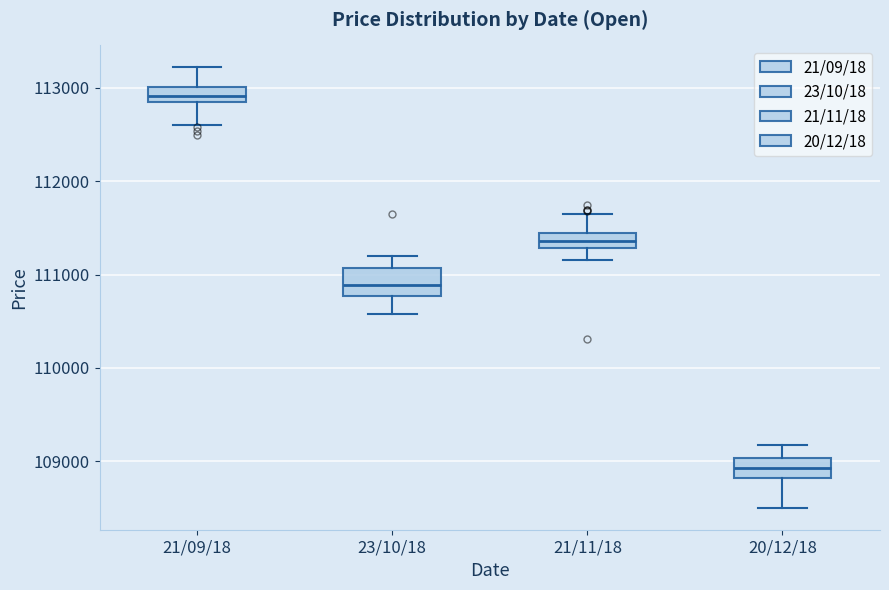

Where does the upper whisker of the box for 23/10/18 end on the y-axis? The values are not printed on the chart, so give them approximately, as read against the axis.

111200